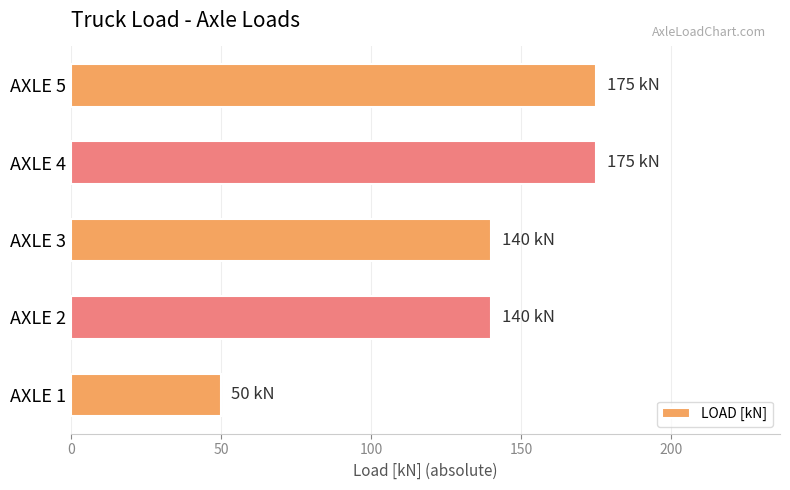

Which label corresponds to the smallest value in the chart?

AXLE 1